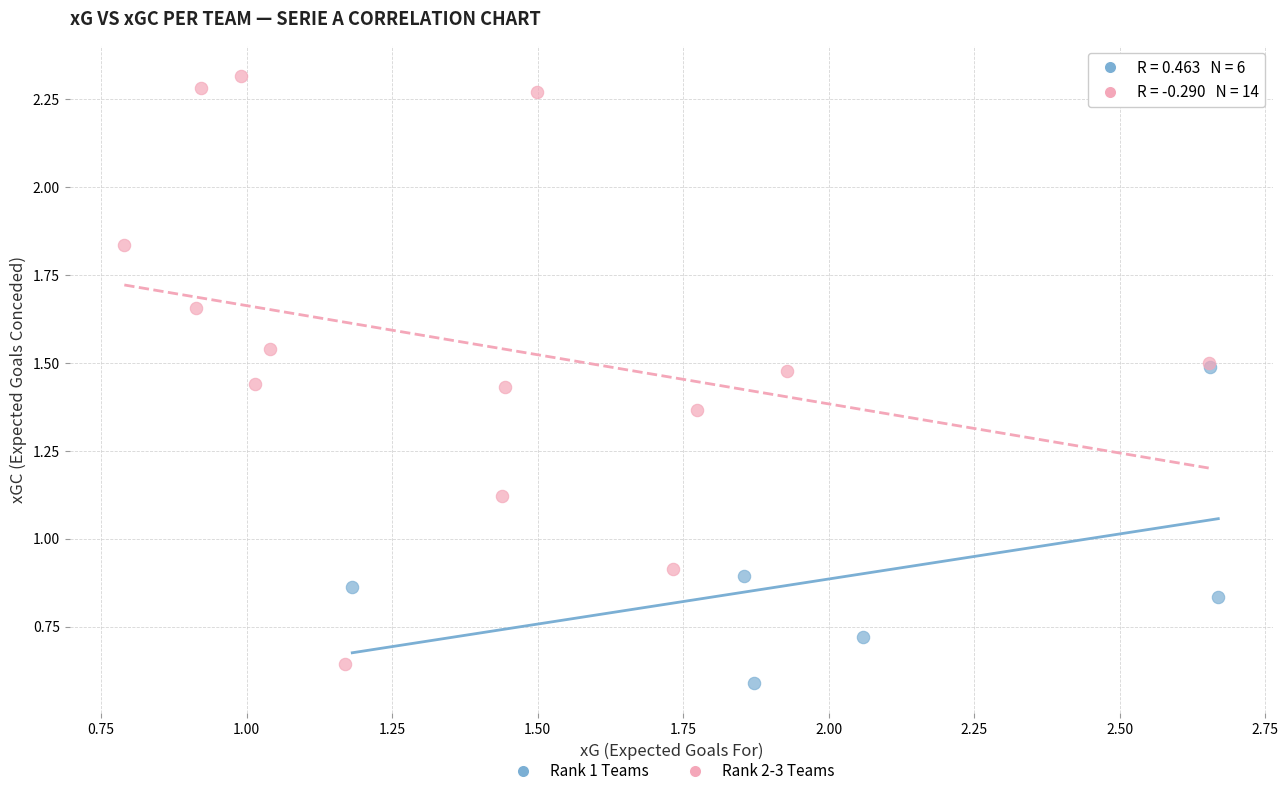

Which series has the largest Y range (max minus min)?

Rank 2-3 Teams